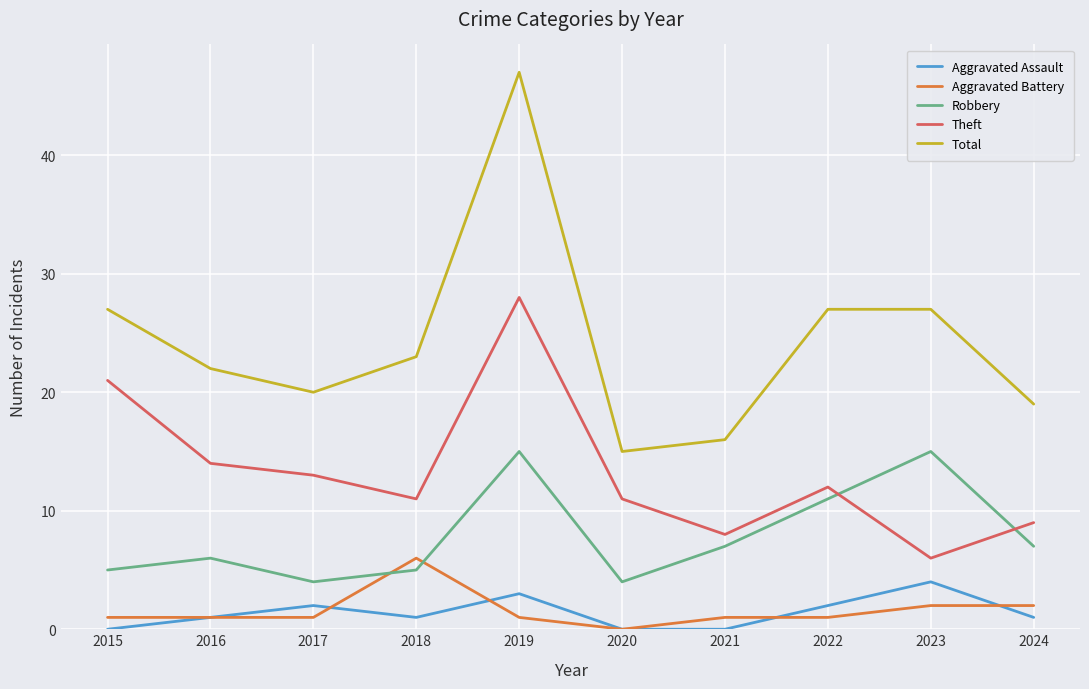

What are all the series names shown in the legend?

Aggravated Assault, Aggravated Battery, Robbery, Theft, Total